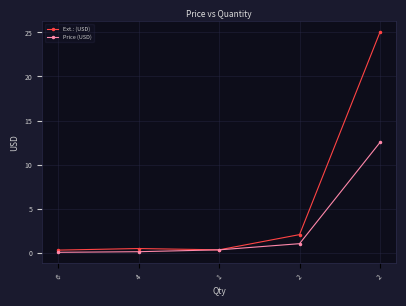

True or false: Price (USD) and Ext.: (USD) intersect in this chart.

False